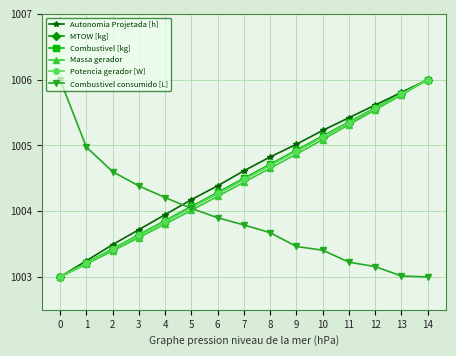

What is the difference between the highest and lowest values at 13?

2.8